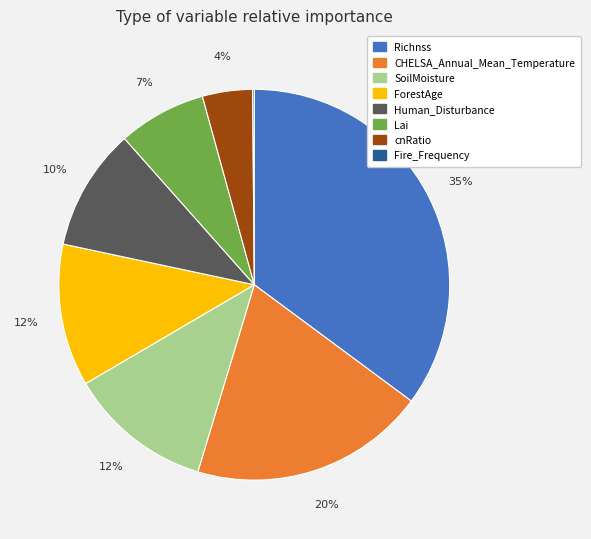

Is the sum of cnRatio and SoilMoisture greater than half?

No